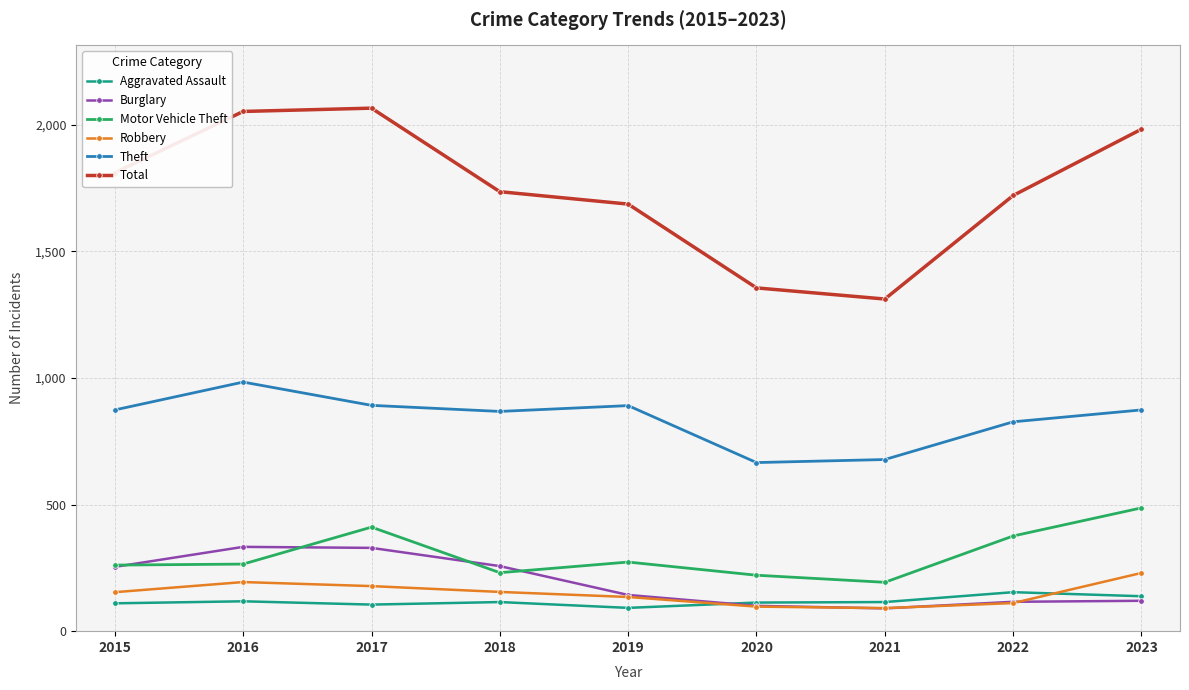

True or false: Aggravated Assault and Motor Vehicle Theft intersect in this chart.

False